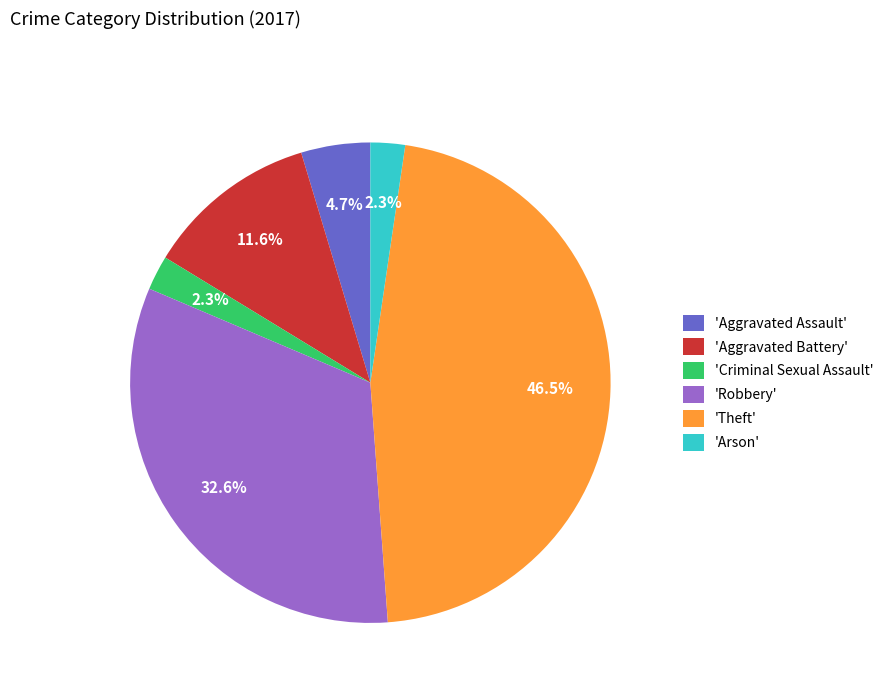

How many segments does this pie chart have?

6